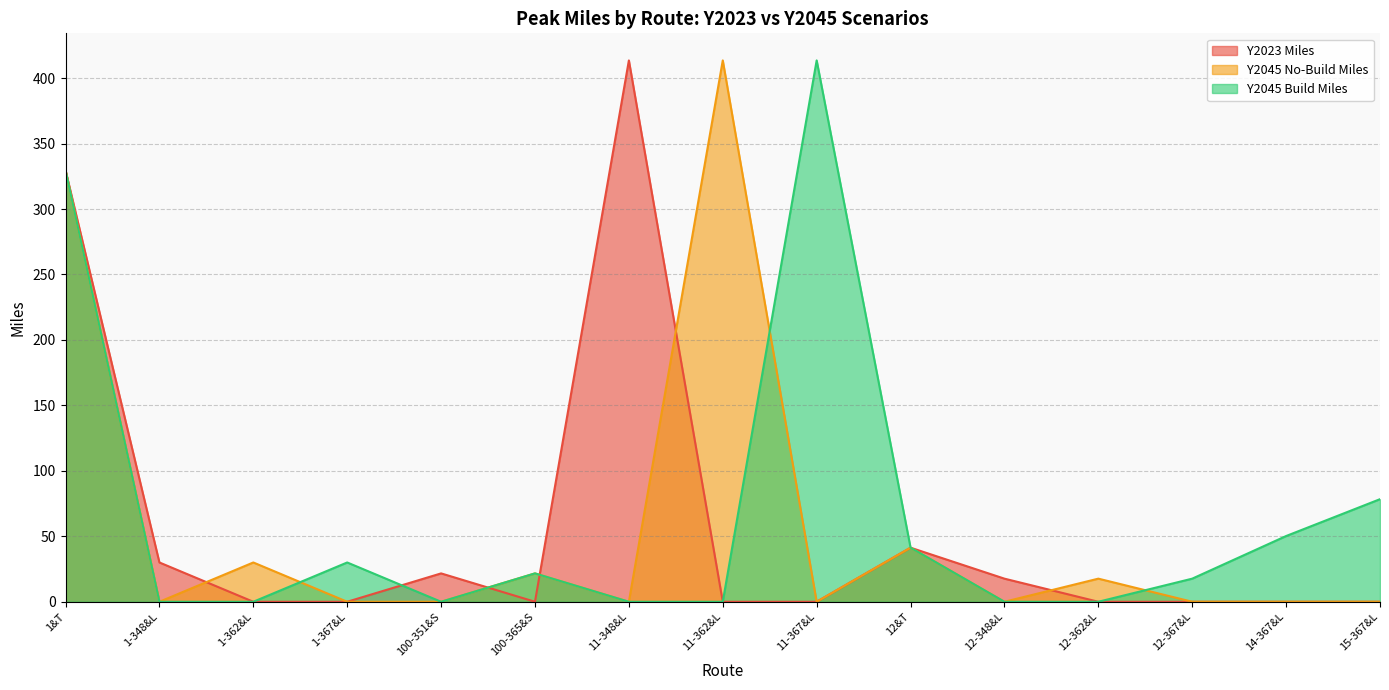

Which series has the largest range (max minus min)?

Y2045 No-Build Miles